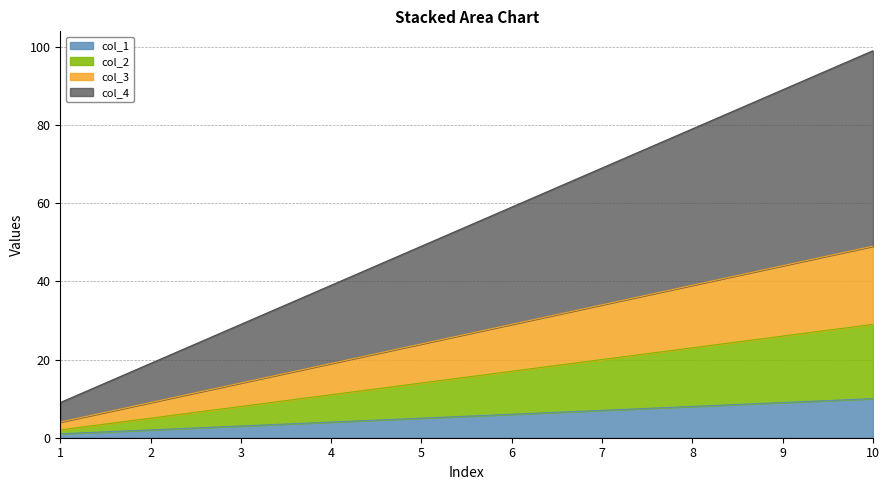

The value of col_3 at 5 is 24. True or false?

True